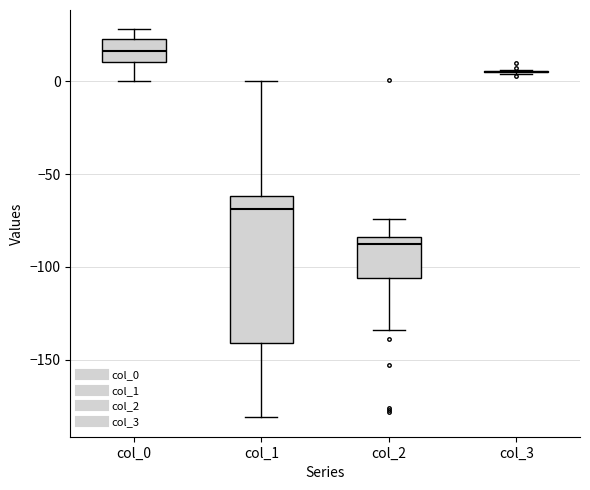

Where is the lower edge of the box for col_1 on the y-axis? The values are not printed on the chart, so give them approximately, as read against the axis.

-140